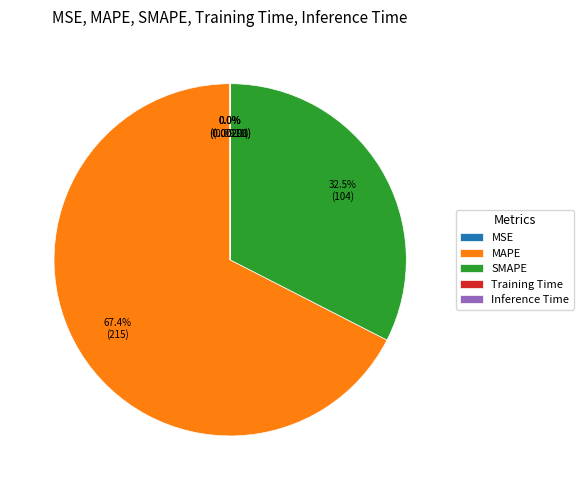

Is MAPE the majority of the pie?

Yes